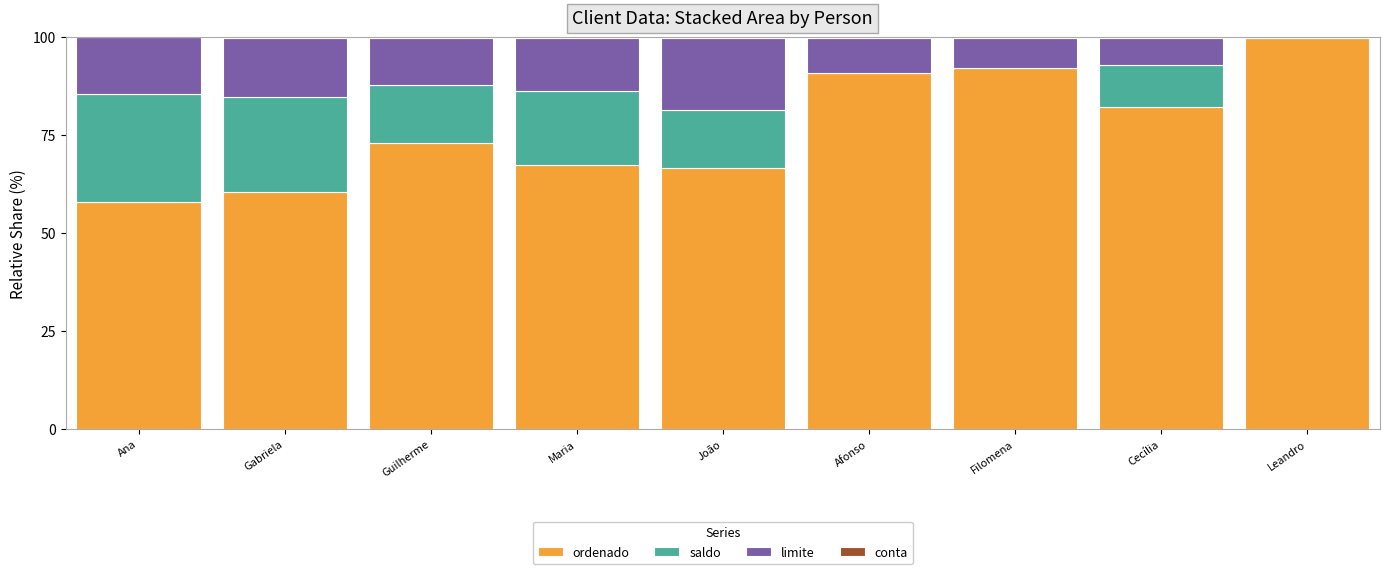

True or false: ordenado has a value of 142.0 at Cecília.

False